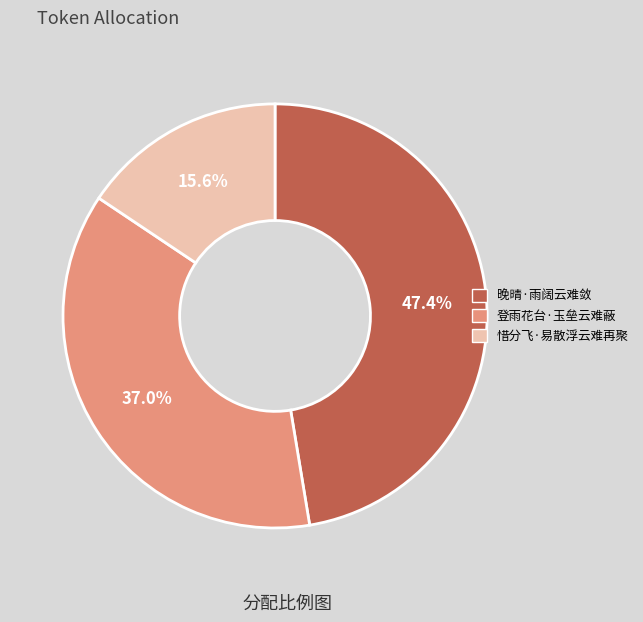

The 惜分飞·易散浮云难再聚 slice represents 16% of the pie. True or false?

True